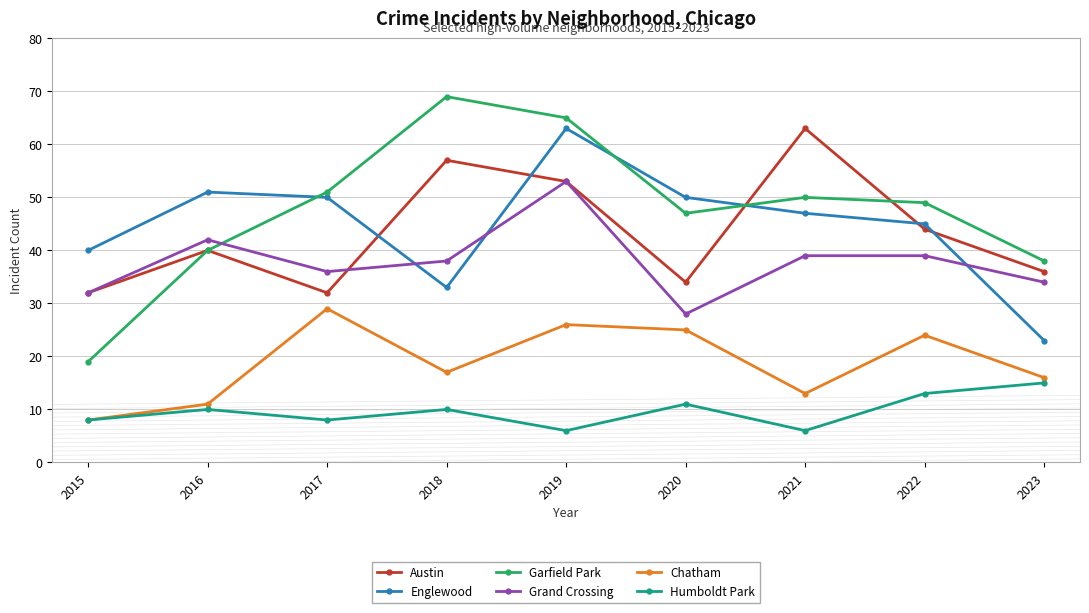

True or false: Englewood has more than 1 points higher than both neighbors.

True